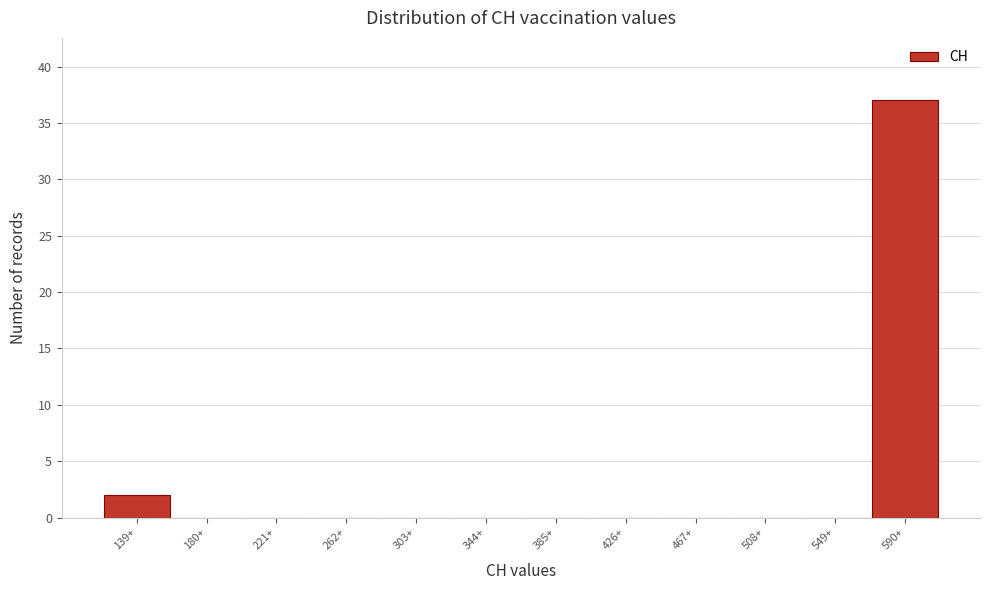

Reading right to left, extract all data points from this chart.

590+=37	549+=0	508+=0	467+=0	426+=0	385+=0	344+=0	303+=0	262+=0	221+=0	180+=0	139+=2